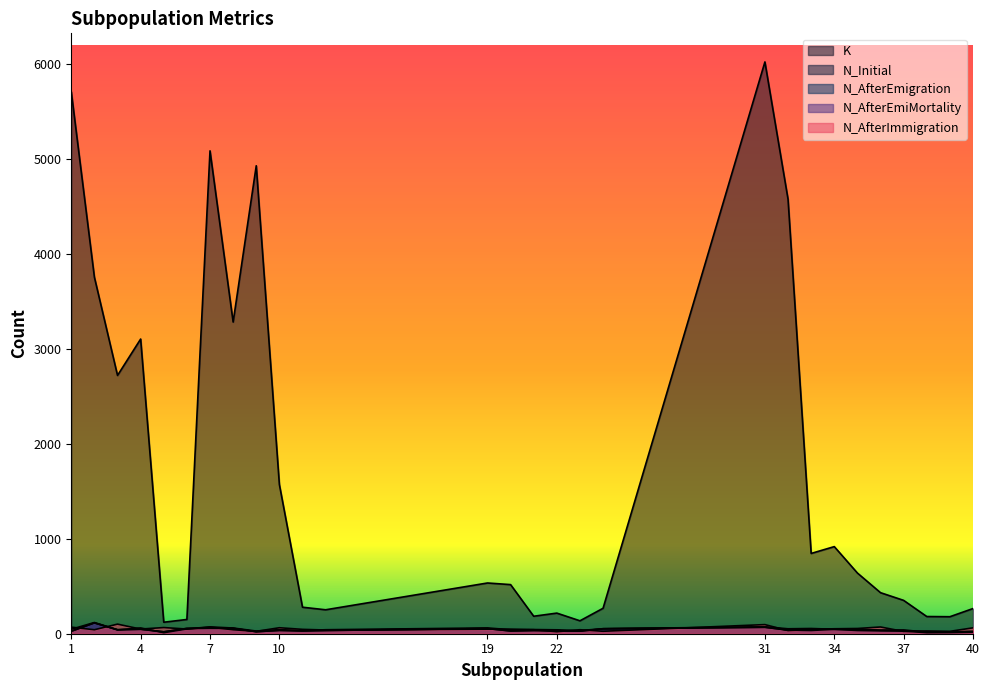

At 9, list the series in order from largest to smallest.

K, N_Initial, N_AfterImmigration, N_AfterEmigration, N_AfterEmiMortality